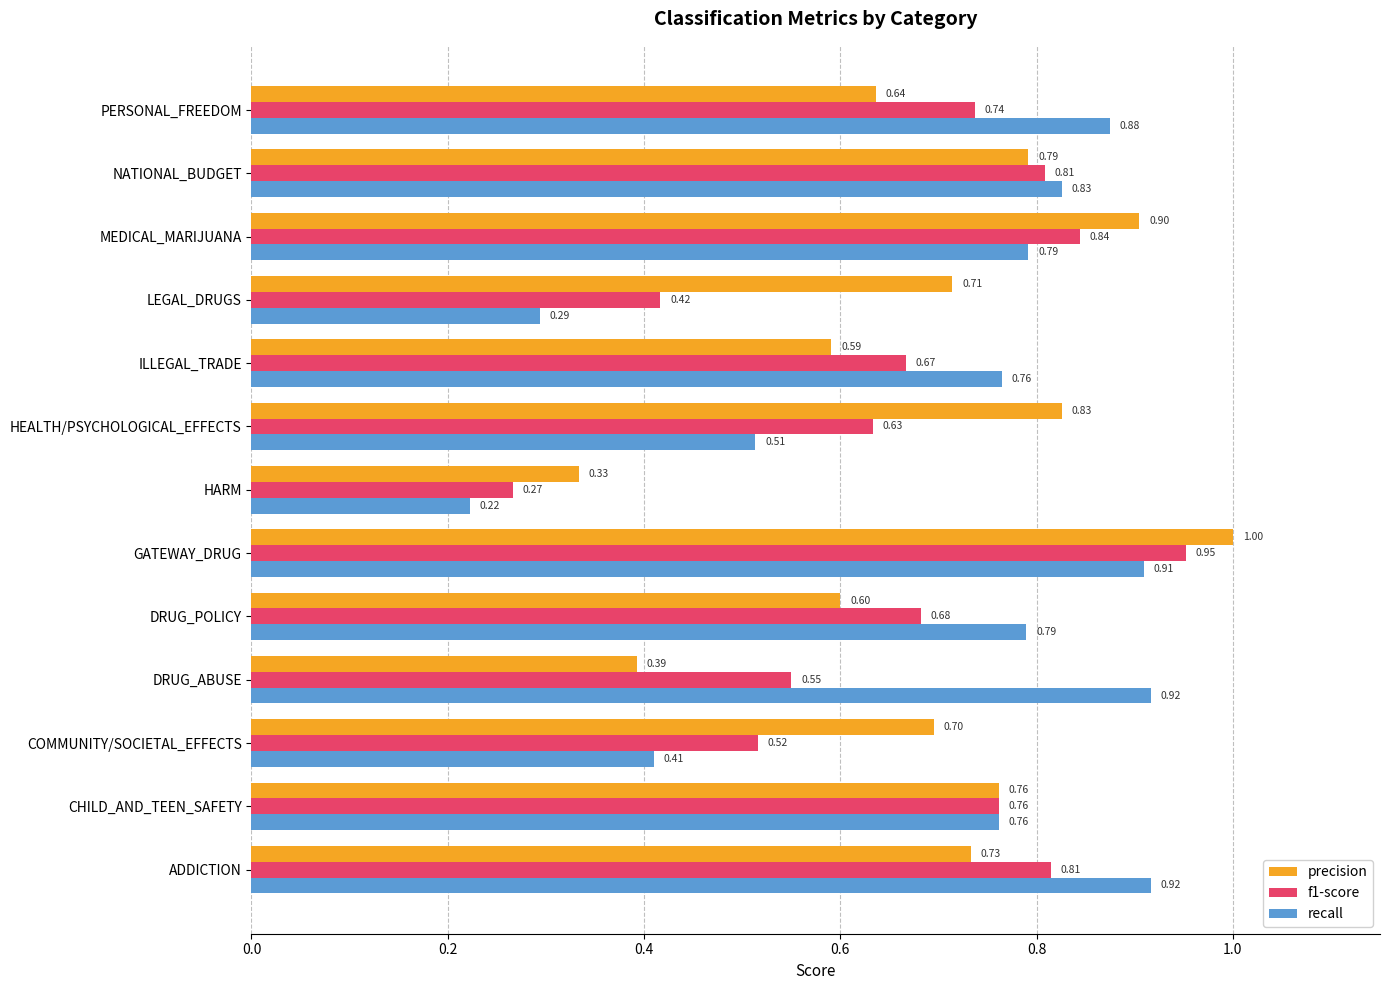

At which label does f1-score reach its minimum?

HARM